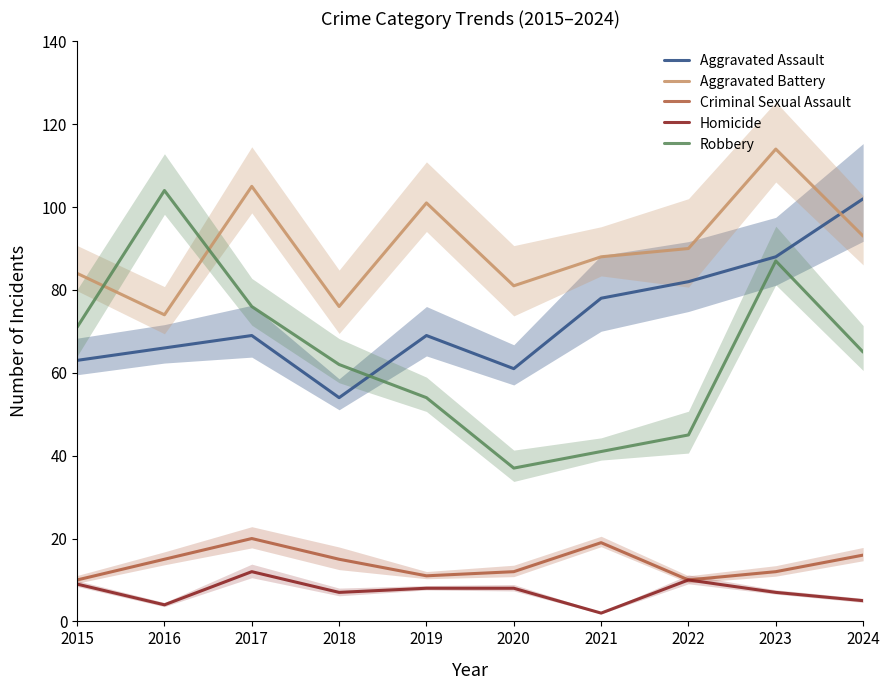

How many lines are shown in the chart?

5